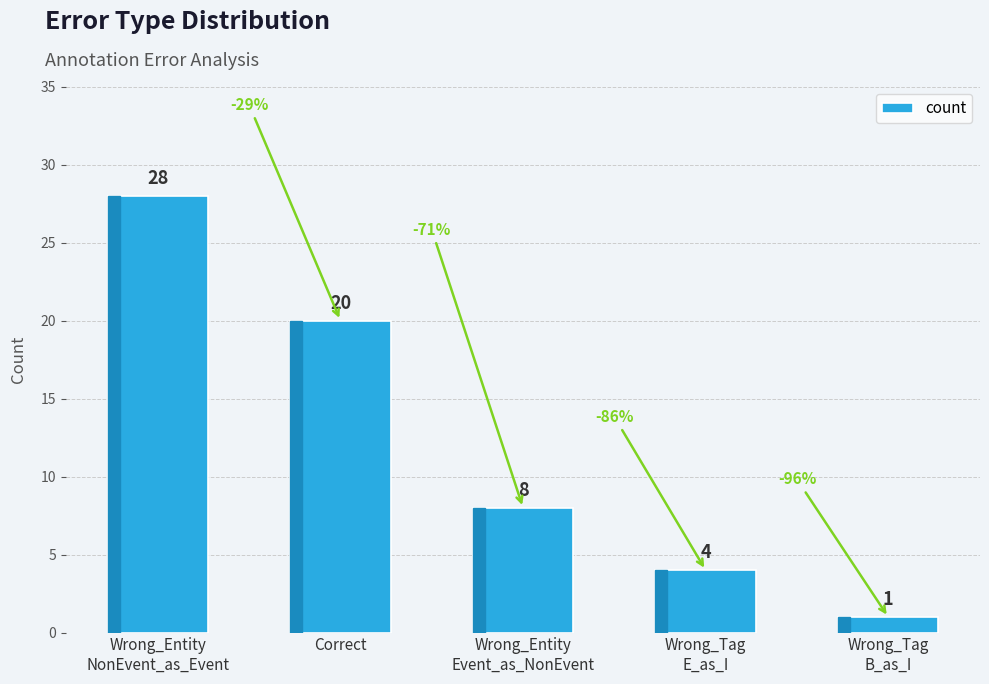

What position from the left is Wrong_Tag
B_as_I?

5